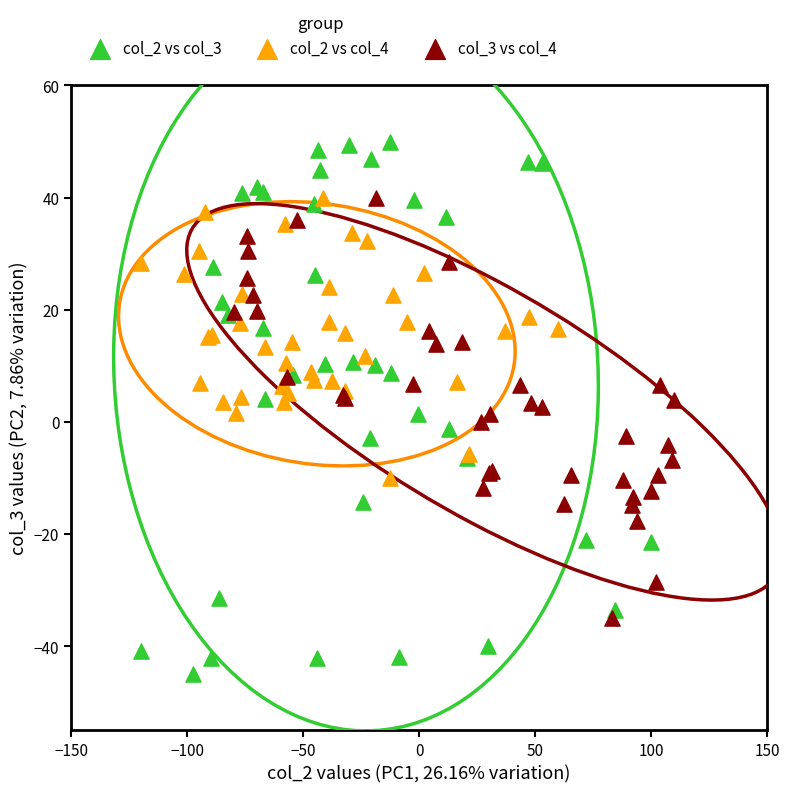

Which series has the widest spread of Y values?

col_2 vs col_3